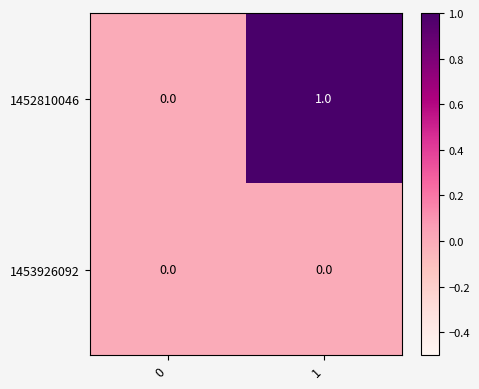

How many distinct data groups are displayed?

2